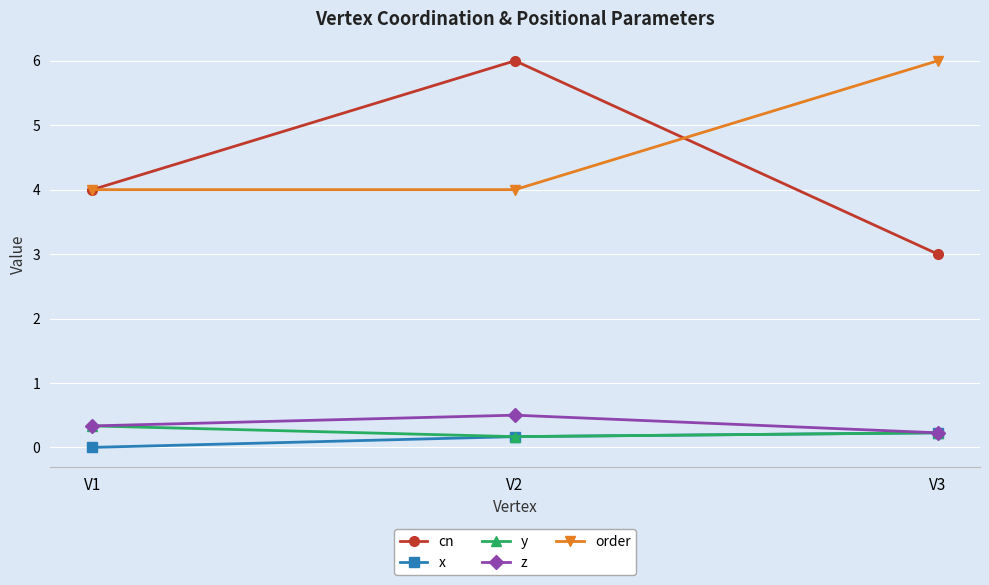

Count the number of data series in this chart.

5